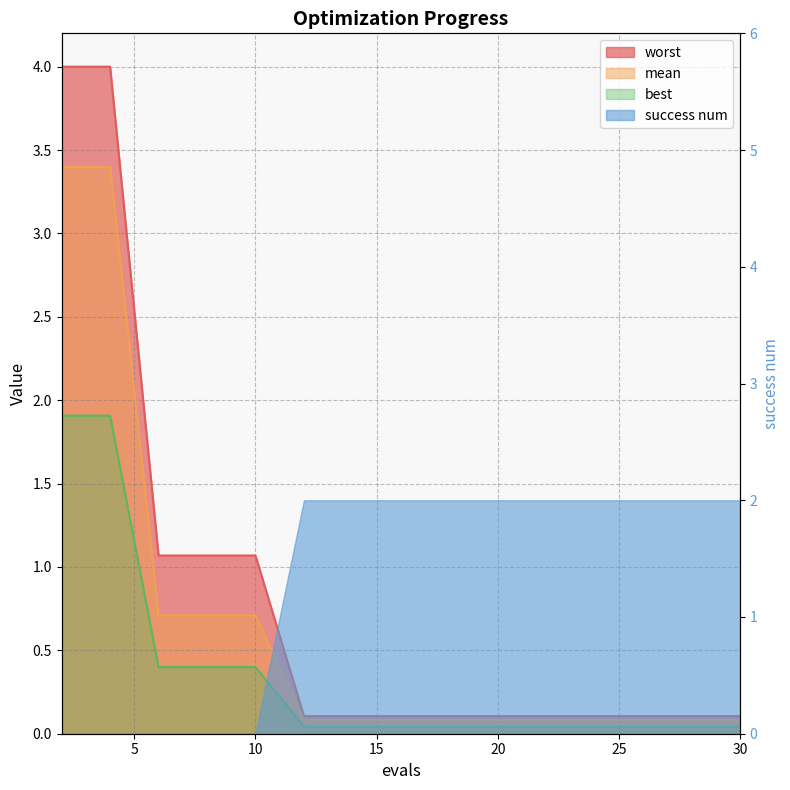

Rank the series at 24 from highest to lowest value.

worst, mean, best